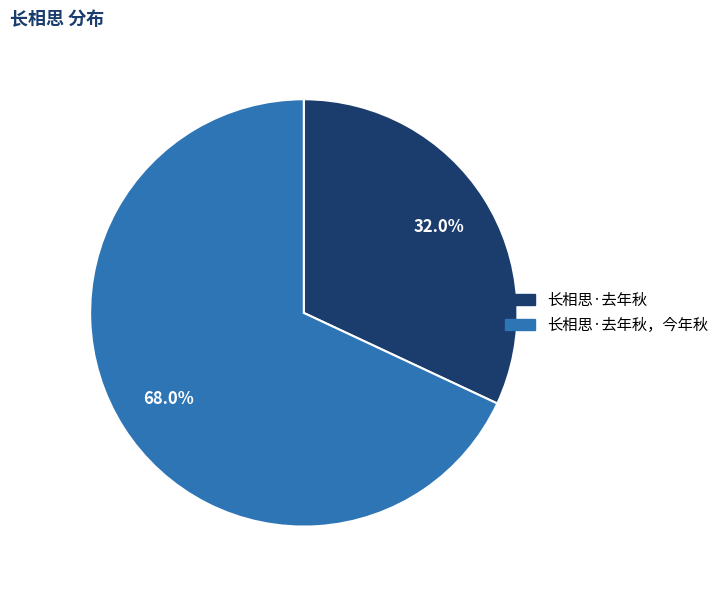

Is there a majority slice in this chart?

Yes